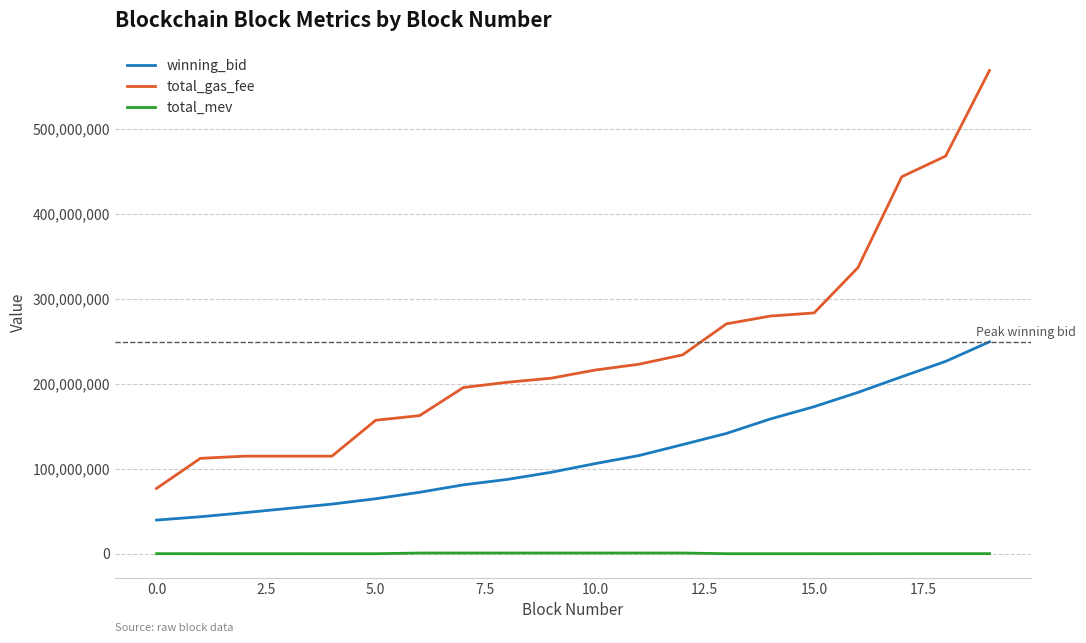

What is the difference between the maximum and minimum values in the winning_bid series?

209955059.2